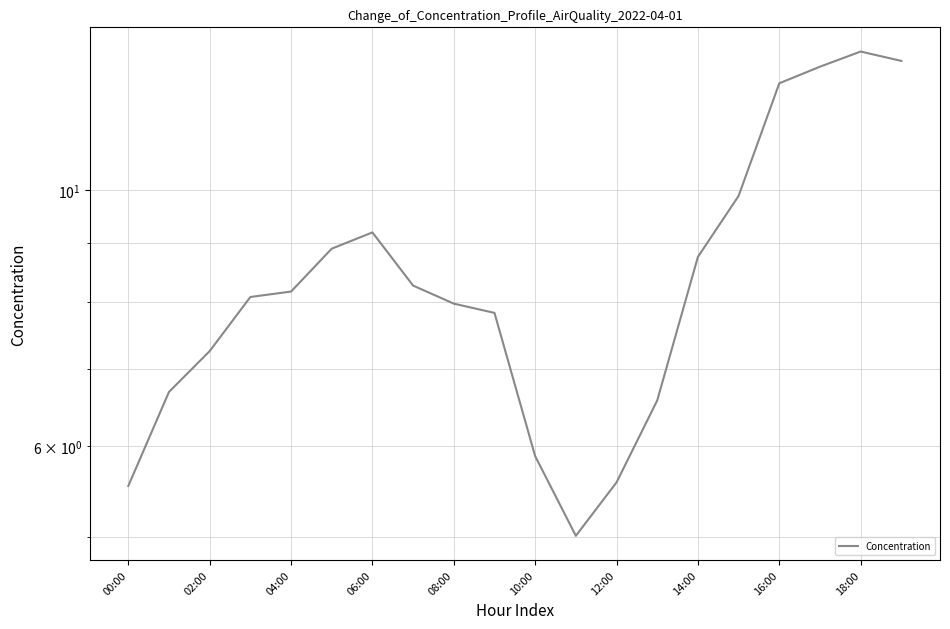

Where is the first local minimum?

11